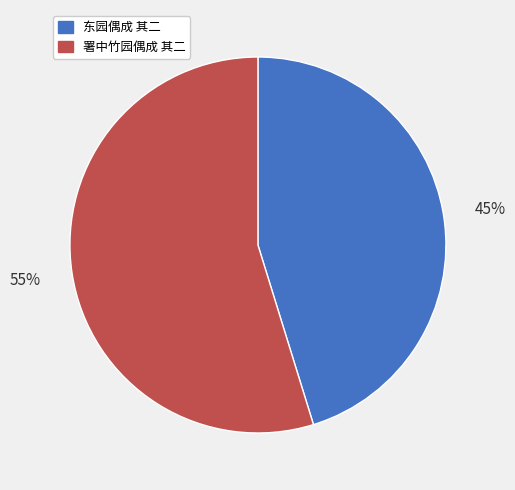

Is the sum of 东园偶成 其二 and 署中竹园偶成 其二 greater than half?

Yes